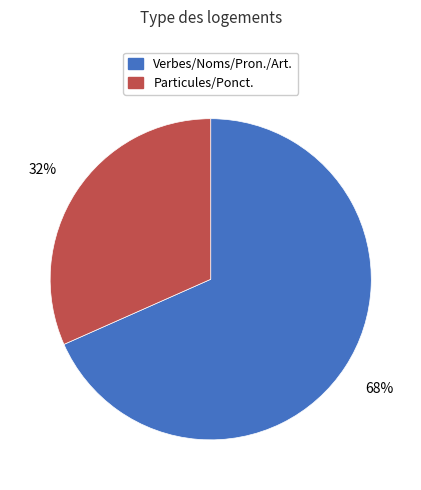

To the nearest percent, what is the average slice percentage?

50%